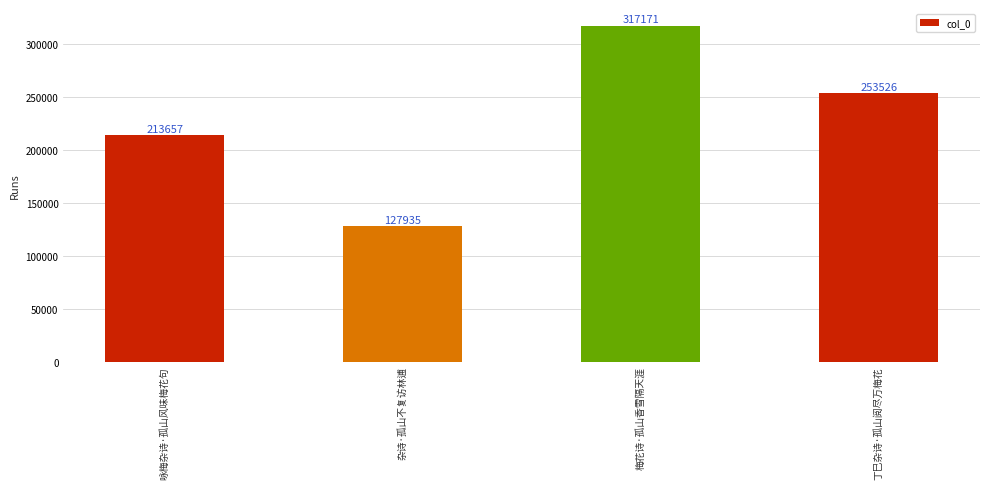

What is the value of the 1st bar from the left?

213657